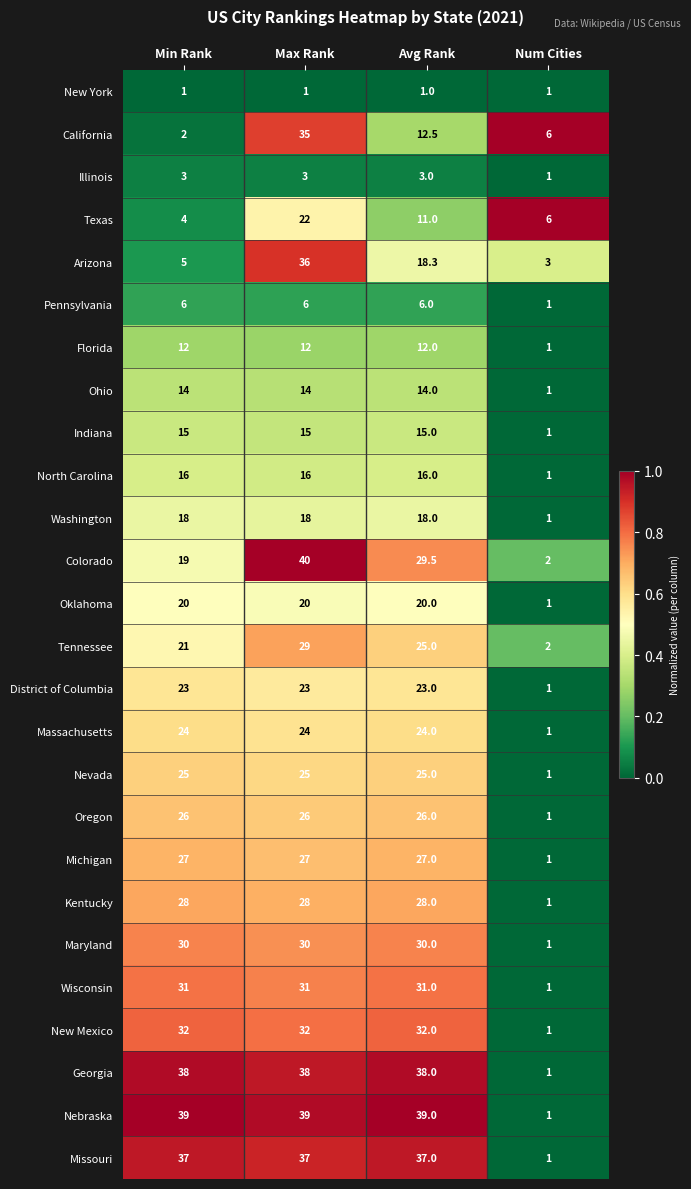

What is the average value of the Pennsylvania series?

4.8